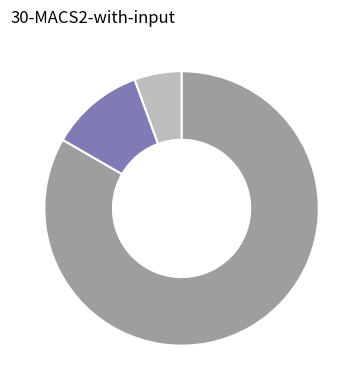

Does any single category account for the majority?

Yes